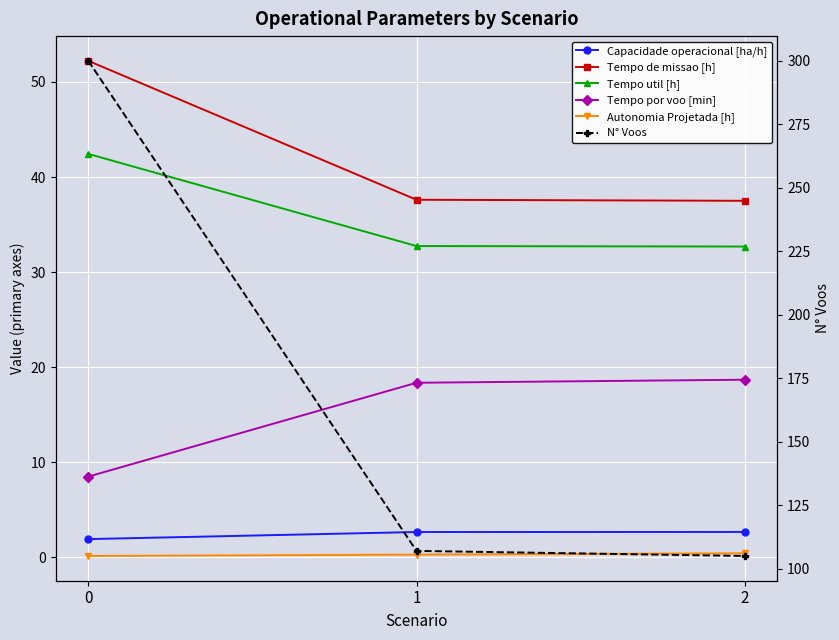

Reading right to left, list all the values displayed in this chart.

Capacidade operacional [ha/h]: 2.7	2.7	1.9
Tempo de missao [h]: 37.5	37.6	52.2
Tempo util [h]: 32.7	32.7	42.4
Tempo por voo [min]: 18.7	18.4	8.5
Autonomia Projetada [h]: 0.4	0.3	0.1
N° Voos: 105.0	107.0	300.0